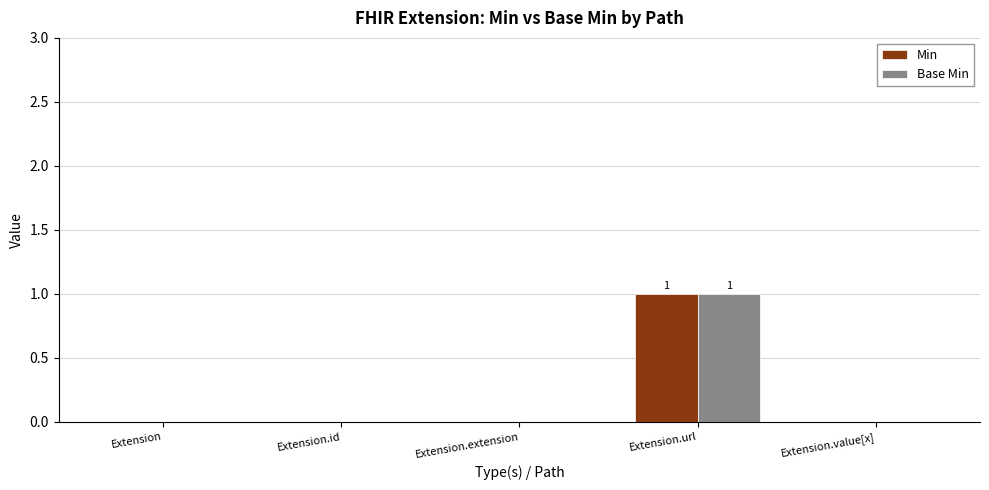

How many categories are shown in the chart?

5